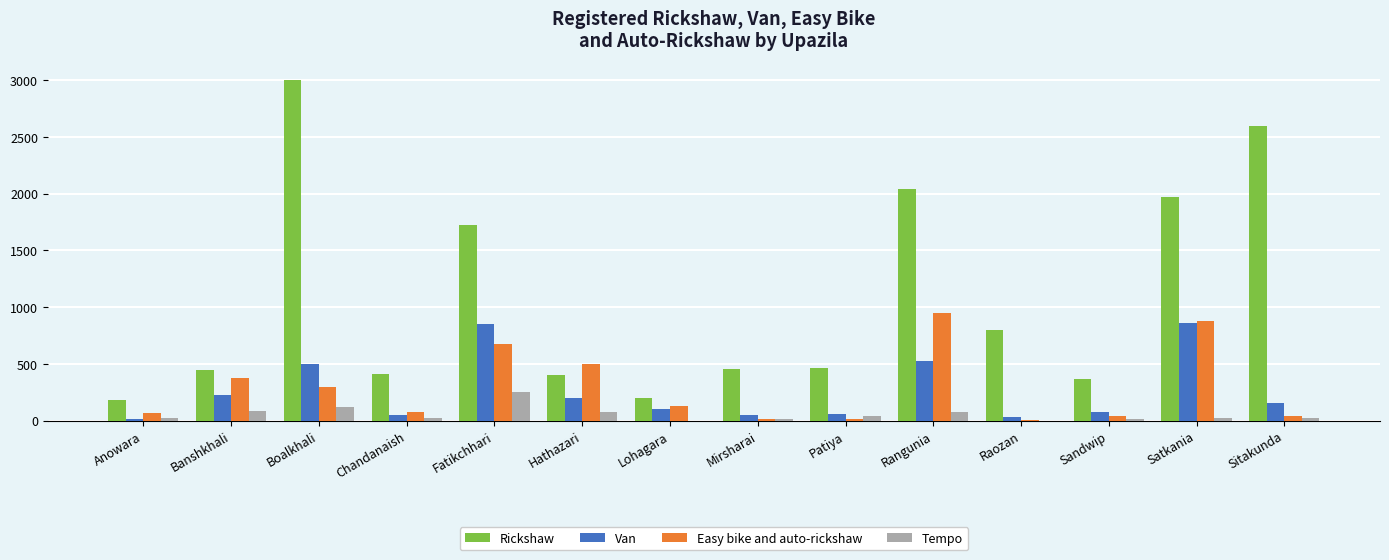

How many groups of bars are there?

14